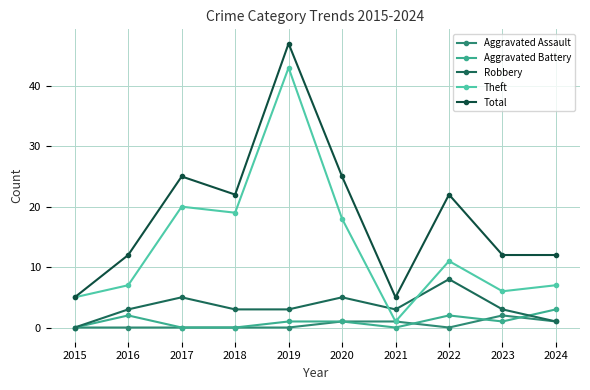

Where is Aggravated Assault nearest to the value 1?

2020